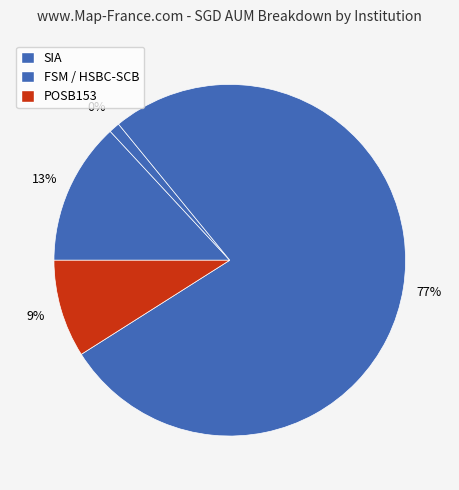

What portion of the pie excludes SIA?

86.9%